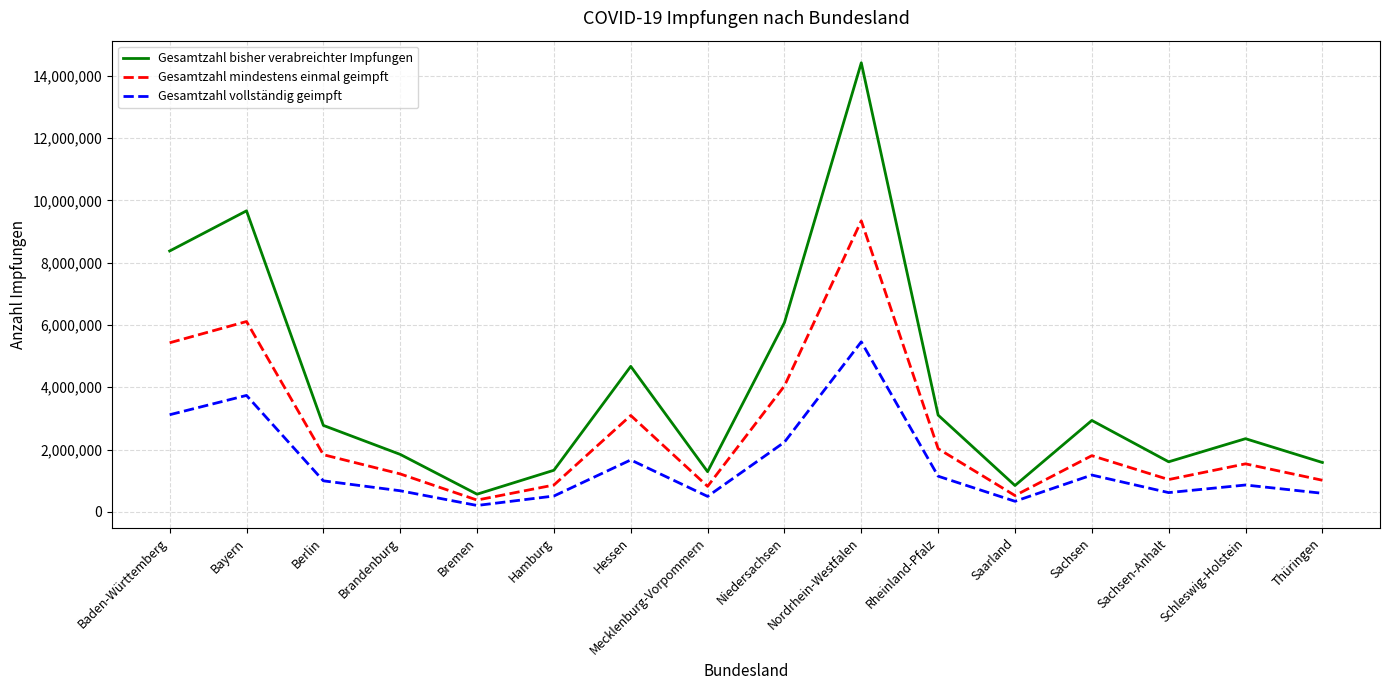

True or false: Gesamtzahl vollständig geimpft has a value of 4842213 at Baden-Württemberg.

False